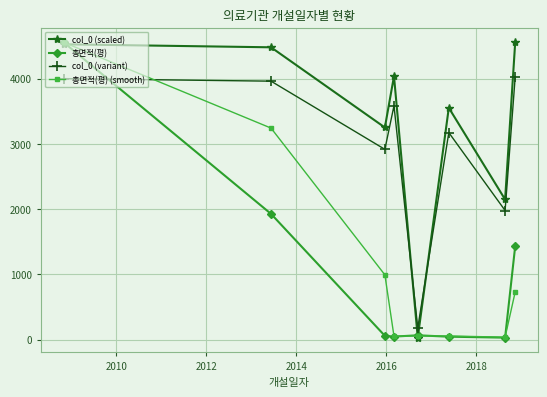

True or false: col_0 (scaled) has more than 1 points higher than both neighbors.

True